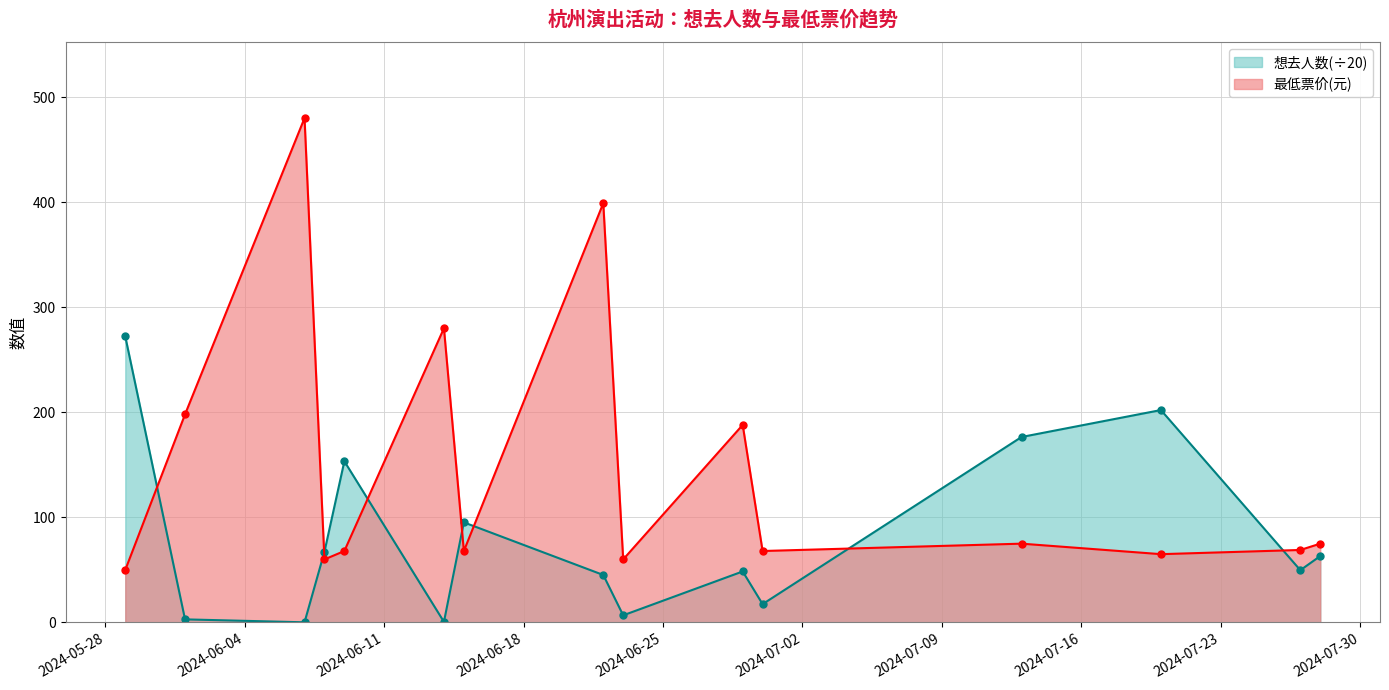

Between which two adjacent categories do 最低票价 and 想去人数 first intersect?

2024-05-29 and 2024-06-01